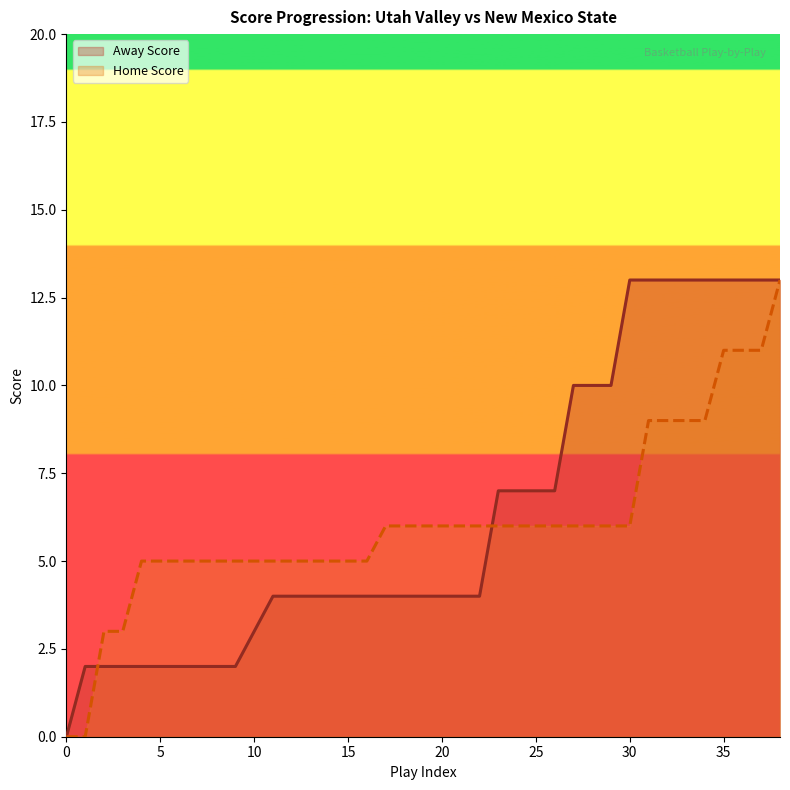

Which category has the highest value in the Home Score series?

38